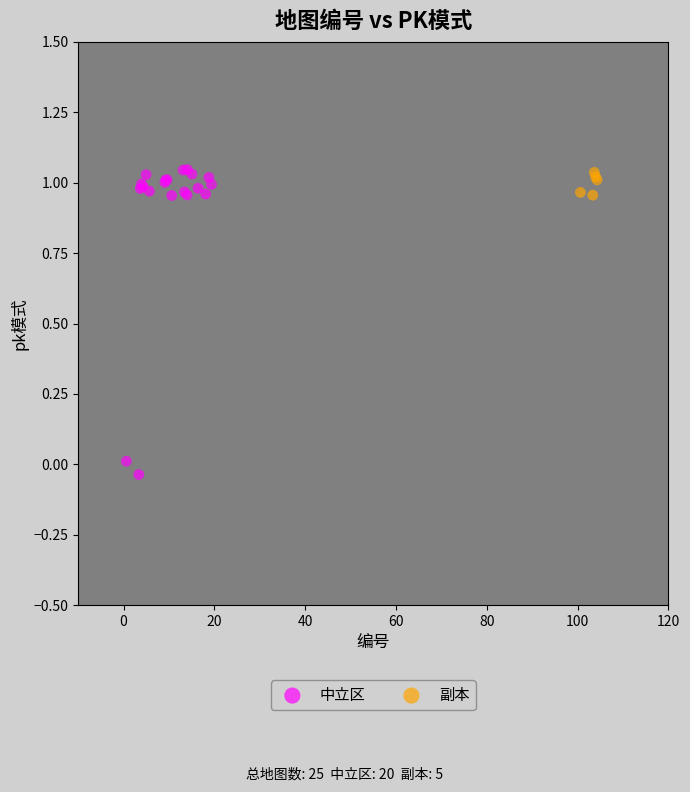

Which series has the widest spread of Y values?

中立区